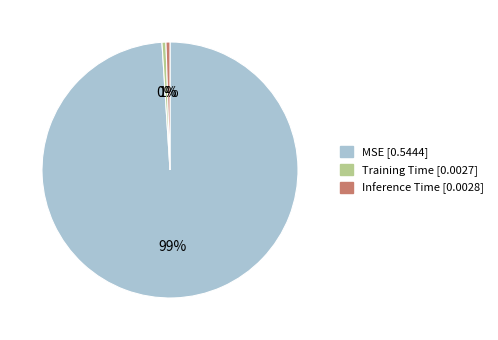

To the nearest percent, what is the difference between the MSE and Inference Time slice percentages?

98%